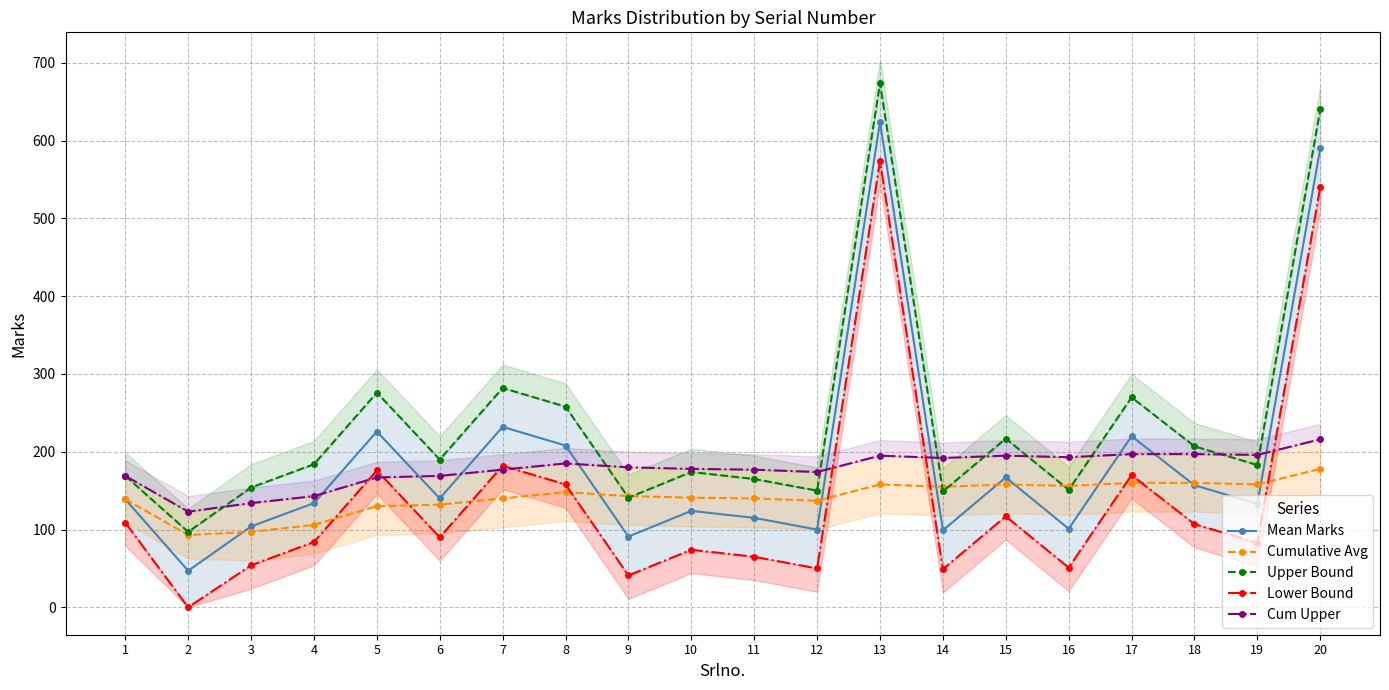

What is the sum of the Upper Bound values at 15 and 17?

487